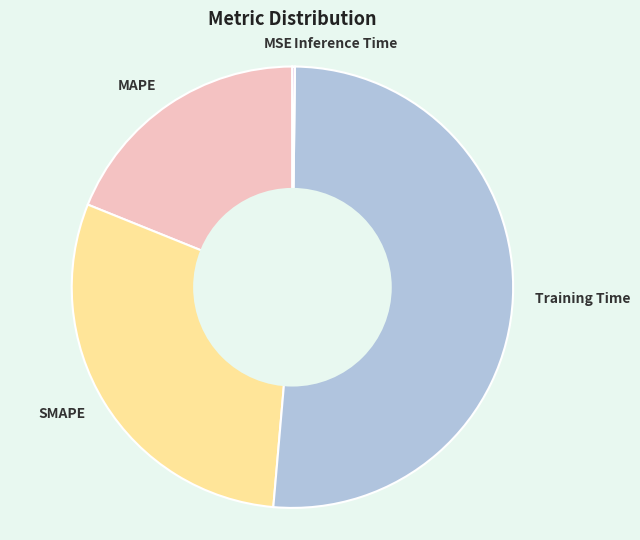

What is the largest slice in the pie chart?

Training Time